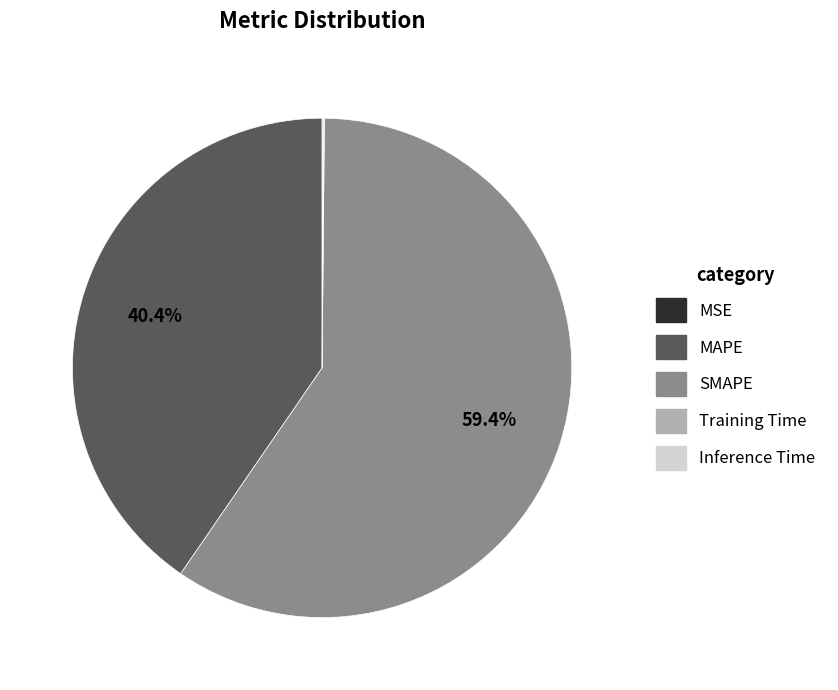

What percentage is NOT represented by MAPE?

59.6%